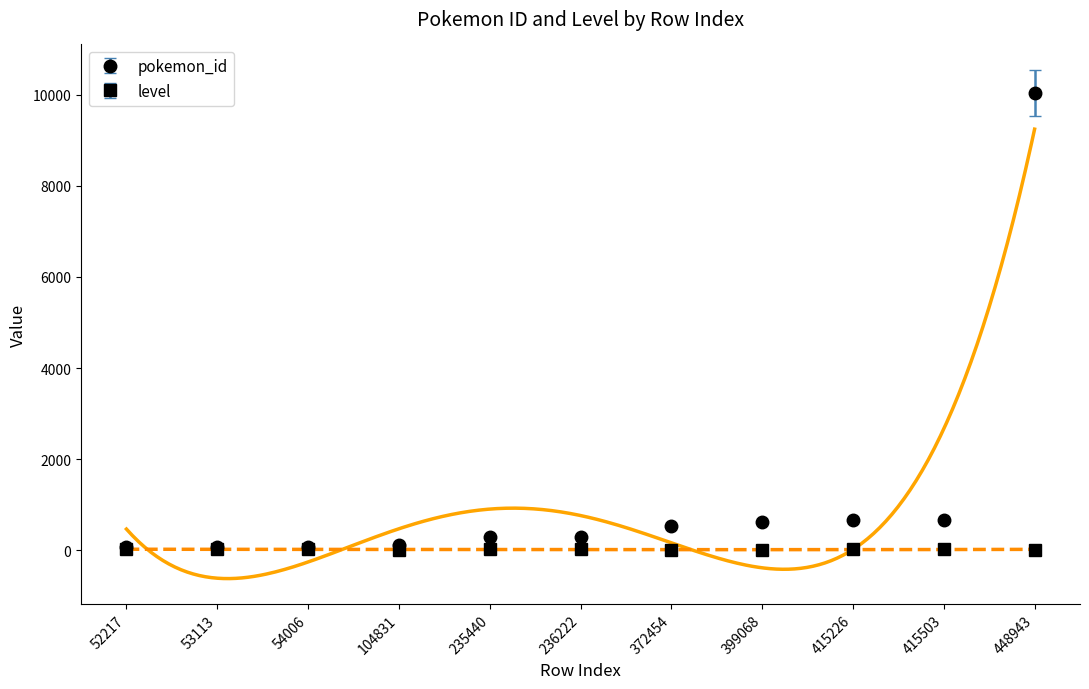

True or false: level and pokemon_id intersect in this chart.

False